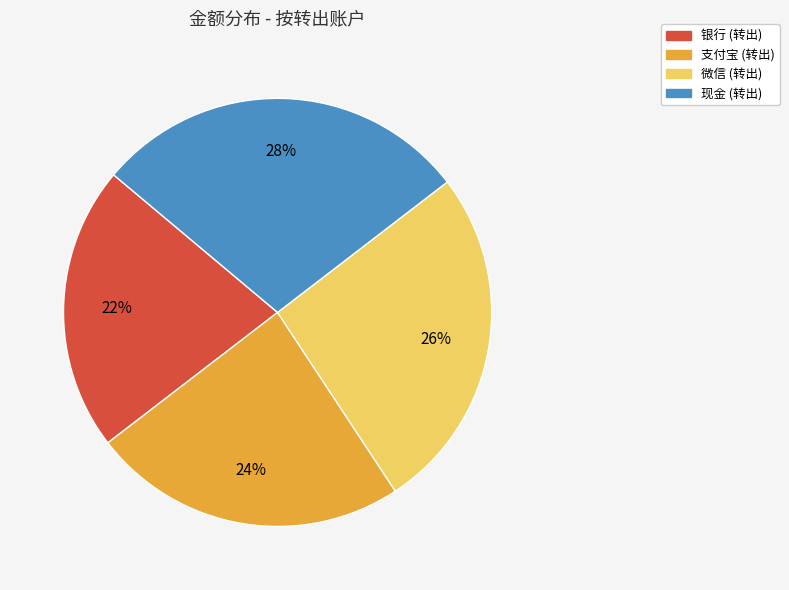

Approximately how many times larger is the value at 微信 compared to 银行?

1.2